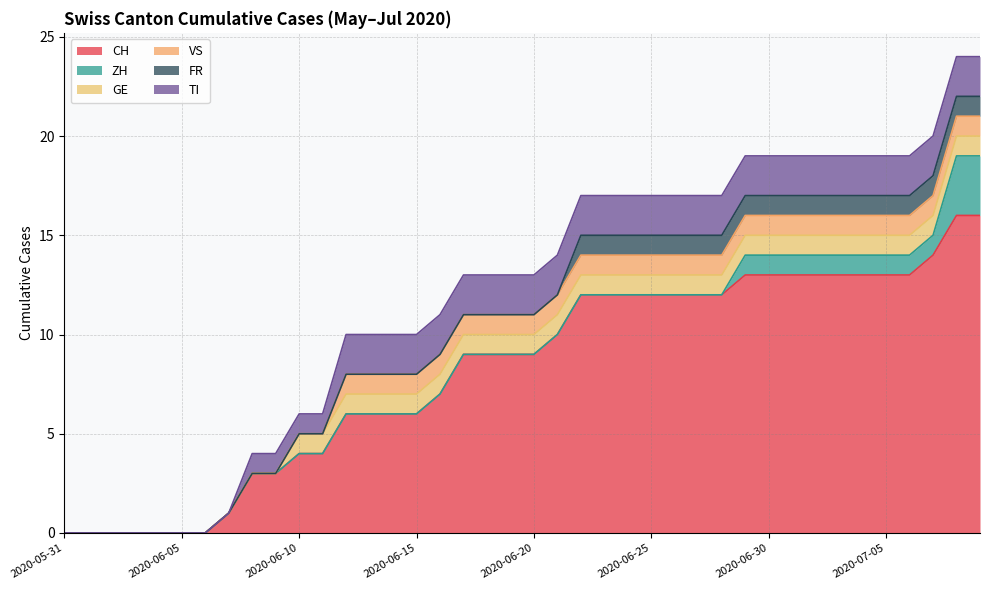

Reading left to right, transcribe all the data shown in this chart.

CH: 2020-05-31=0	2020-06-01=0	2020-06-02=0	2020-06-03=0	2020-06-04=0	2020-06-05=0	2020-06-06=0	2020-06-07=1	2020-06-08=3	2020-06-09=3	2020-06-10=4	2020-06-11=4	2020-06-12=6	2020-06-13=6	2020-06-14=6	2020-06-15=6	2020-06-16=7	2020-06-17=9	2020-06-18=9	2020-06-19=9	2020-06-20=9	2020-06-21=10	2020-06-22=12	2020-06-23=12	2020-06-24=12	2020-06-25=12	2020-06-26=12	2020-06-27=12	2020-06-28=12	2020-06-29=13	2020-06-30=13	2020-07-01=13	2020-07-02=13	2020-07-03=13	2020-07-04=13	2020-07-05=13	2020-07-06=13	2020-07-07=14	2020-07-08=16	2020-07-09=16
ZH: 2020-05-31=0	2020-06-01=0	2020-06-02=0	2020-06-03=0	2020-06-04=0	2020-06-05=0	2020-06-06=0	2020-06-07=0	2020-06-08=0	2020-06-09=0	2020-06-10=0	2020-06-11=0	2020-06-12=0	2020-06-13=0	2020-06-14=0	2020-06-15=0	2020-06-16=0	2020-06-17=0	2020-06-18=0	2020-06-19=0	2020-06-20=0	2020-06-21=0	2020-06-22=0	2020-06-23=0	2020-06-24=0	2020-06-25=0	2020-06-26=0	2020-06-27=0	2020-06-28=0	2020-06-29=1	2020-06-30=1	2020-07-01=1	2020-07-02=1	2020-07-03=1	2020-07-04=1	2020-07-05=1	2020-07-06=1	2020-07-07=1	2020-07-08=3	2020-07-09=3
GE: 2020-05-31=0	2020-06-01=0	2020-06-02=0	2020-06-03=0	2020-06-04=0	2020-06-05=0	2020-06-06=0	2020-06-07=0	2020-06-08=0	2020-06-09=0	2020-06-10=1	2020-06-11=1	2020-06-12=1	2020-06-13=1	2020-06-14=1	2020-06-15=1	2020-06-16=1	2020-06-17=1	2020-06-18=1	2020-06-19=1	2020-06-20=1	2020-06-21=1	2020-06-22=1	2020-06-23=1	2020-06-24=1	2020-06-25=1	2020-06-26=1	2020-06-27=1	2020-06-28=1	2020-06-29=1	2020-06-30=1	2020-07-01=1	2020-07-02=1	2020-07-03=1	2020-07-04=1	2020-07-05=1	2020-07-06=1	2020-07-07=1	2020-07-08=1	2020-07-09=1
VS: 2020-05-31=0	2020-06-01=0	2020-06-02=0	2020-06-03=0	2020-06-04=0	2020-06-05=0	2020-06-06=0	2020-06-07=0	2020-06-08=0	2020-06-09=0	2020-06-10=0	2020-06-11=0	2020-06-12=1	2020-06-13=1	2020-06-14=1	2020-06-15=1	2020-06-16=1	2020-06-17=1	2020-06-18=1	2020-06-19=1	2020-06-20=1	2020-06-21=1	2020-06-22=1	2020-06-23=1	2020-06-24=1	2020-06-25=1	2020-06-26=1	2020-06-27=1	2020-06-28=1	2020-06-29=1	2020-06-30=1	2020-07-01=1	2020-07-02=1	2020-07-03=1	2020-07-04=1	2020-07-05=1	2020-07-06=1	2020-07-07=1	2020-07-08=1	2020-07-09=1
FR: 2020-05-31=0	2020-06-01=0	2020-06-02=0	2020-06-03=0	2020-06-04=0	2020-06-05=0	2020-06-06=0	2020-06-07=0	2020-06-08=0	2020-06-09=0	2020-06-10=0	2020-06-11=0	2020-06-12=0	2020-06-13=0	2020-06-14=0	2020-06-15=0	2020-06-16=0	2020-06-17=0	2020-06-18=0	2020-06-19=0	2020-06-20=0	2020-06-21=0	2020-06-22=1	2020-06-23=1	2020-06-24=1	2020-06-25=1	2020-06-26=1	2020-06-27=1	2020-06-28=1	2020-06-29=1	2020-06-30=1	2020-07-01=1	2020-07-02=1	2020-07-03=1	2020-07-04=1	2020-07-05=1	2020-07-06=1	2020-07-07=1	2020-07-08=1	2020-07-09=1
TI: 2020-05-31=0	2020-06-01=0	2020-06-02=0	2020-06-03=0	2020-06-04=0	2020-06-05=0	2020-06-06=0	2020-06-07=0	2020-06-08=1	2020-06-09=1	2020-06-10=1	2020-06-11=1	2020-06-12=2	2020-06-13=2	2020-06-14=2	2020-06-15=2	2020-06-16=2	2020-06-17=2	2020-06-18=2	2020-06-19=2	2020-06-20=2	2020-06-21=2	2020-06-22=2	2020-06-23=2	2020-06-24=2	2020-06-25=2	2020-06-26=2	2020-06-27=2	2020-06-28=2	2020-06-29=2	2020-06-30=2	2020-07-01=2	2020-07-02=2	2020-07-03=2	2020-07-04=2	2020-07-05=2	2020-07-06=2	2020-07-07=2	2020-07-08=2	2020-07-09=2